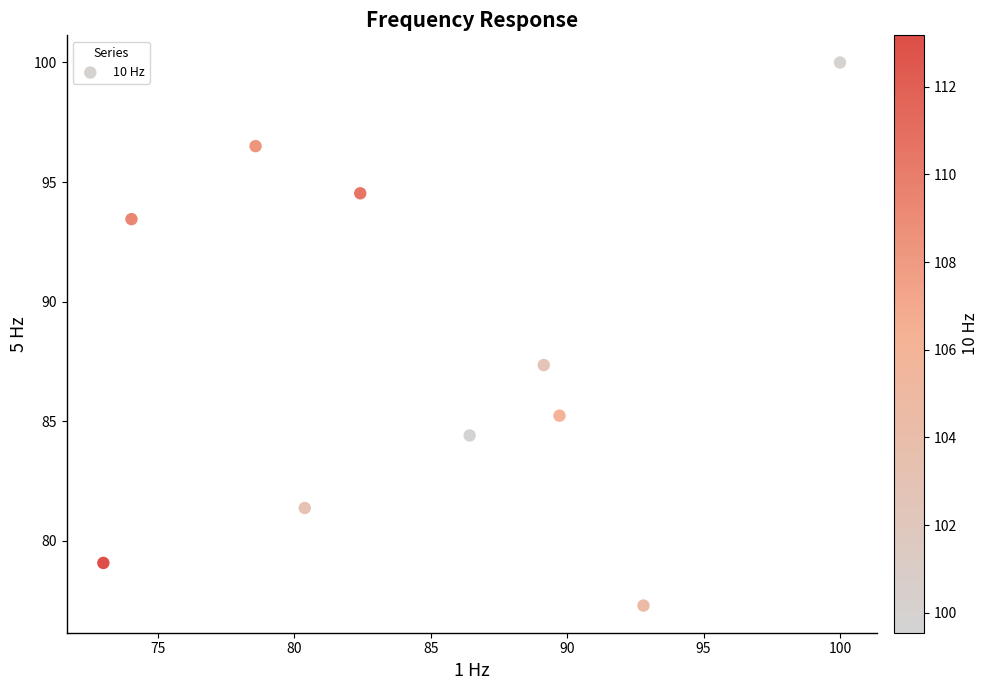

What is the range of Y values (max minus min)?

22.7